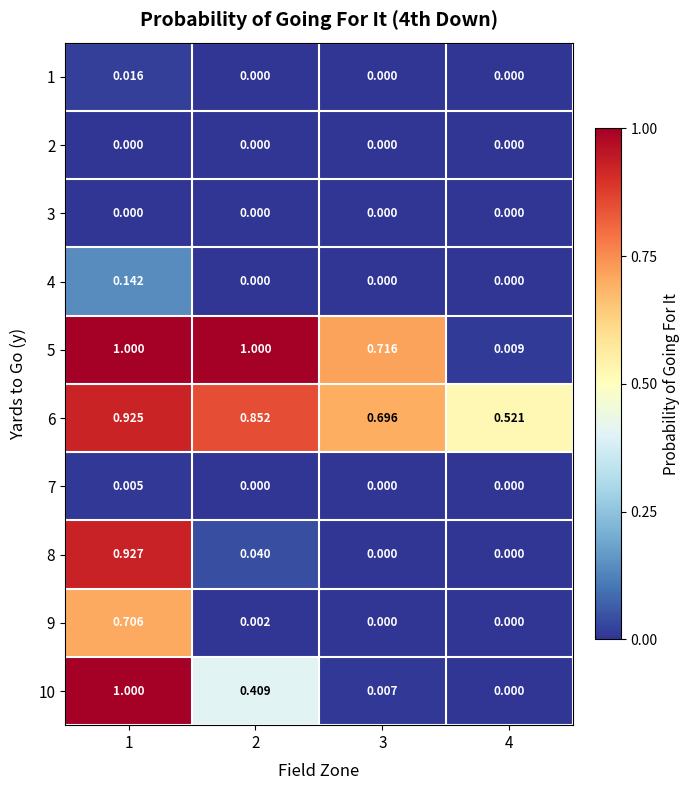

At how many categories does at least one series exceed 0?

4